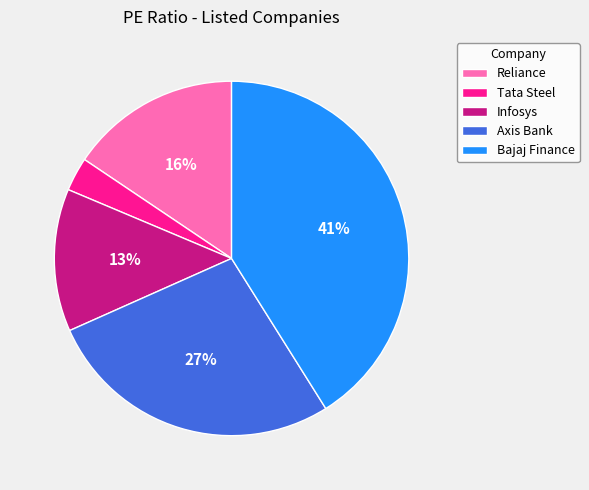

To the nearest percent, what portion does Infosys represent?

13%